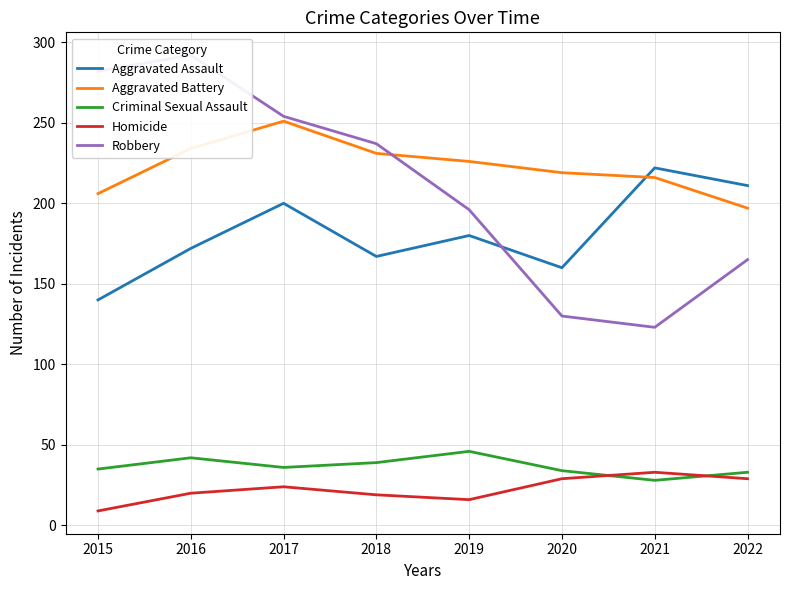

What is the average value of the Aggravated Assault series?

182